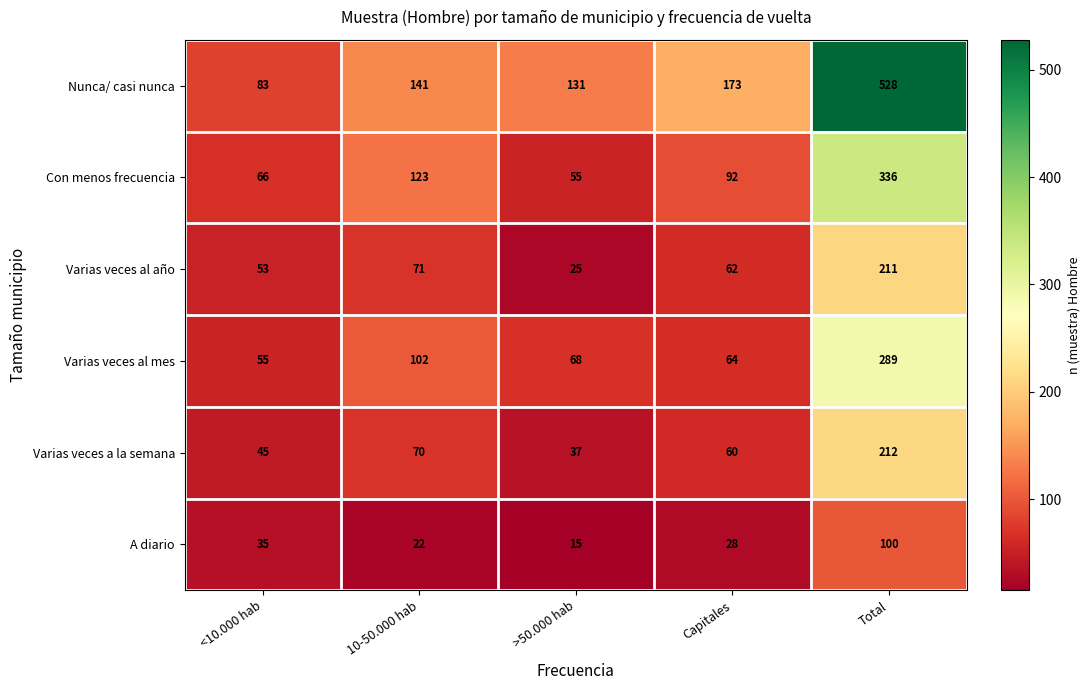

Is it true that Varias veces al año equals 53 at <10.000 hab?

True